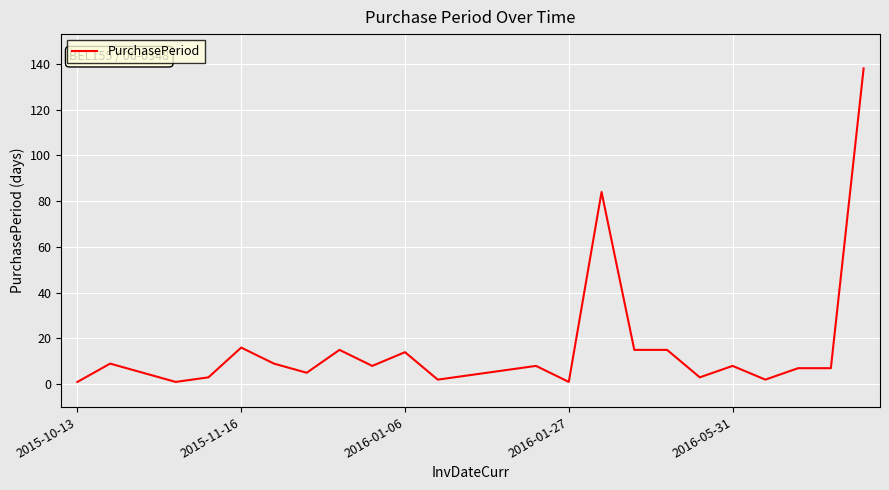

What is the difference between the maximum and minimum values?

137